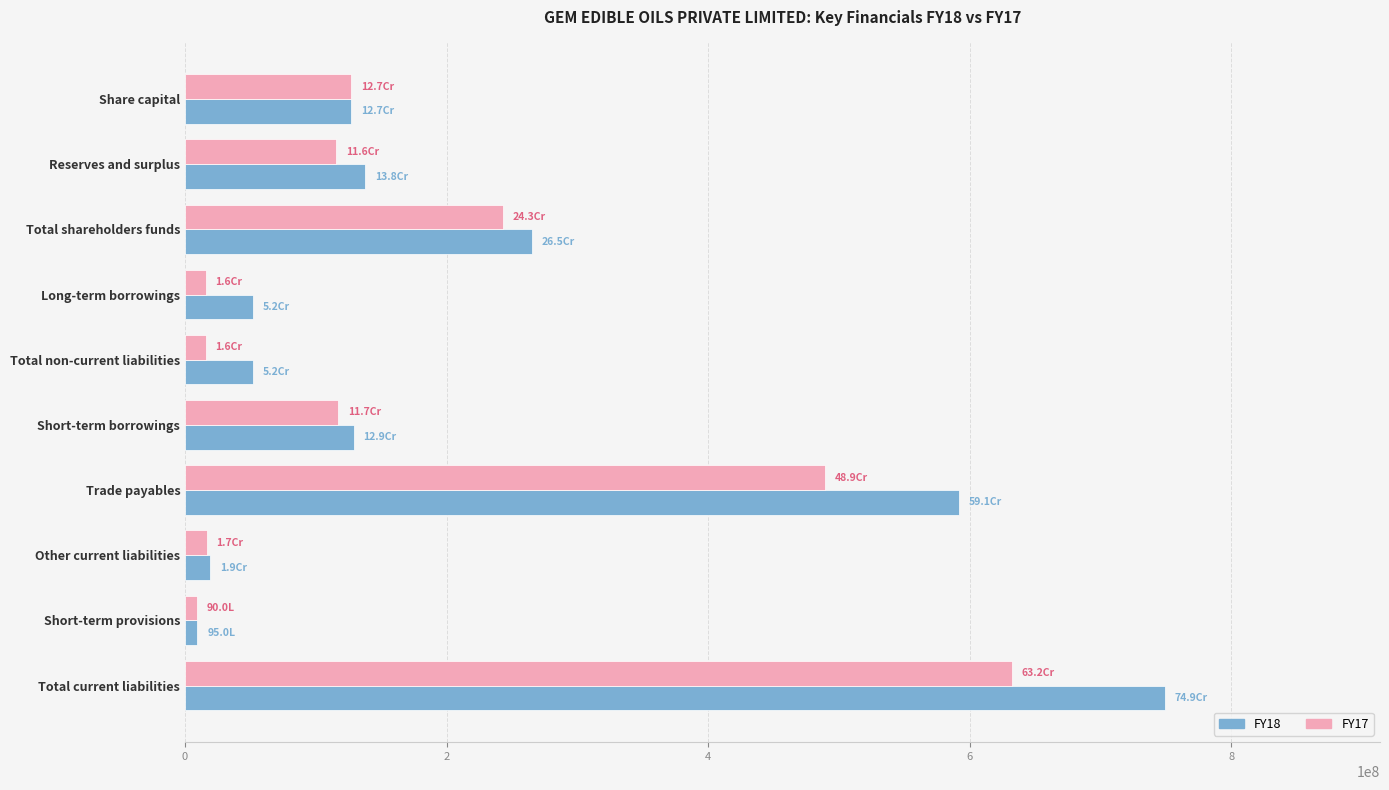

List the series in order of their peak value, highest first.

FY18, FY17